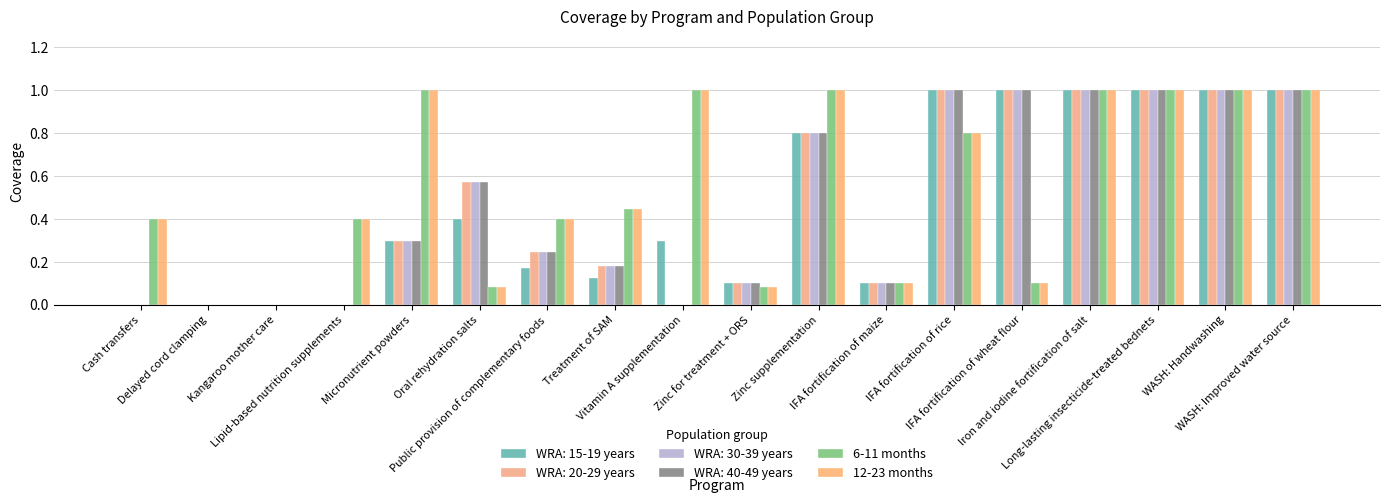

Are the bars horizontal?

No